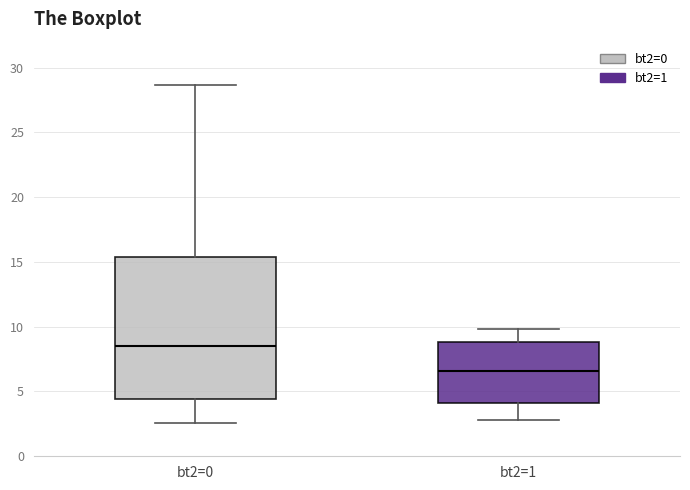

Reading left to right, read every box against the y-axis: the position of its median line, the range the box covers, and the ends of its whiskers. The values are not printed on the chart, so give them approximately, as read against the axis.

bt2=0: median 8.5, box 4.5 to 15.5, whiskers 2.5 to 28.5
bt2=1: median 6.5, box 4.0 to 9.0, whiskers 3.0 to 10.0